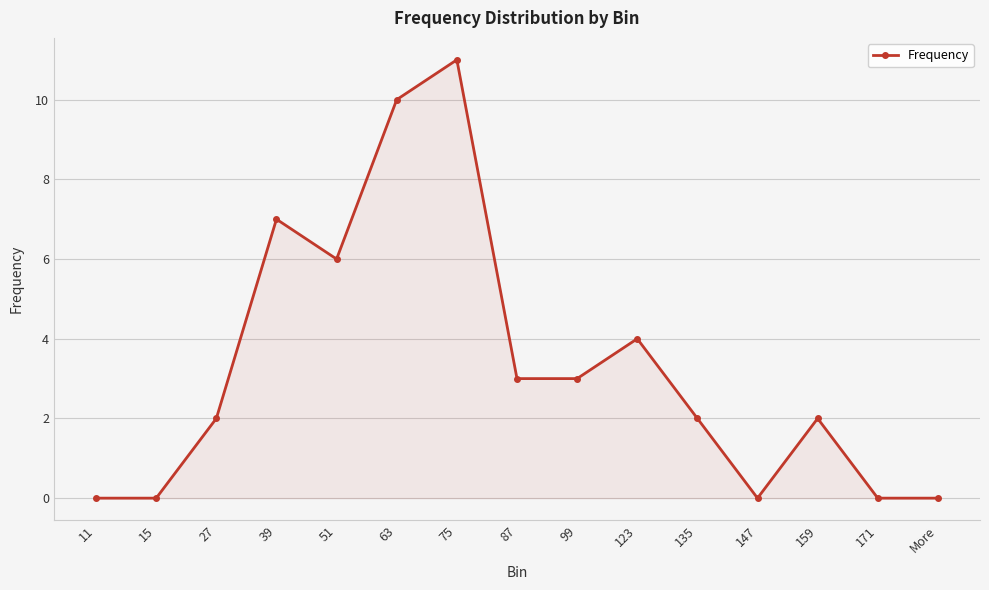

Reading left to right, extract all data points from this chart.

0	0	2	7	6	10	11	3	3	4	2	0	2	0	0